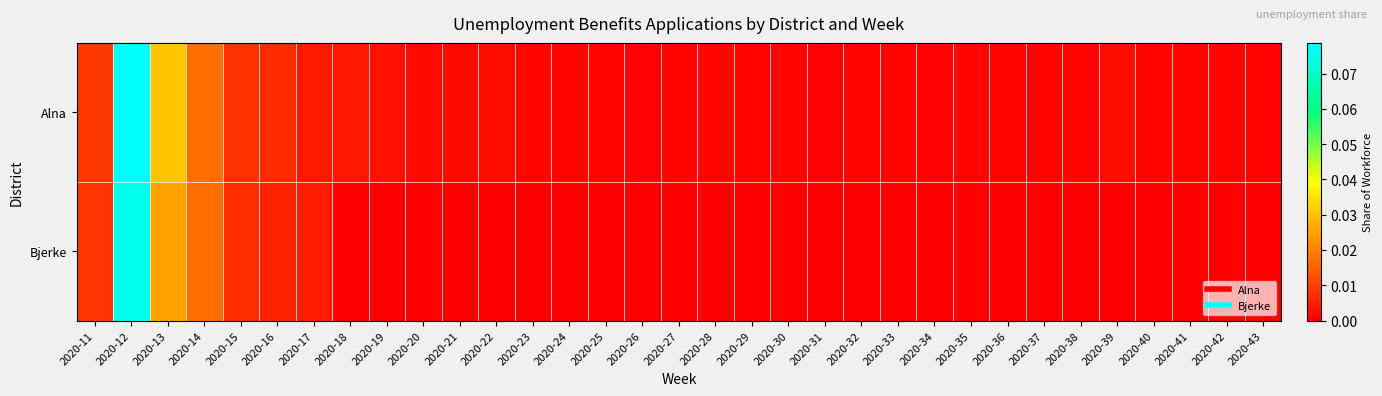

At how many categories does at least one series exceed 0?

33